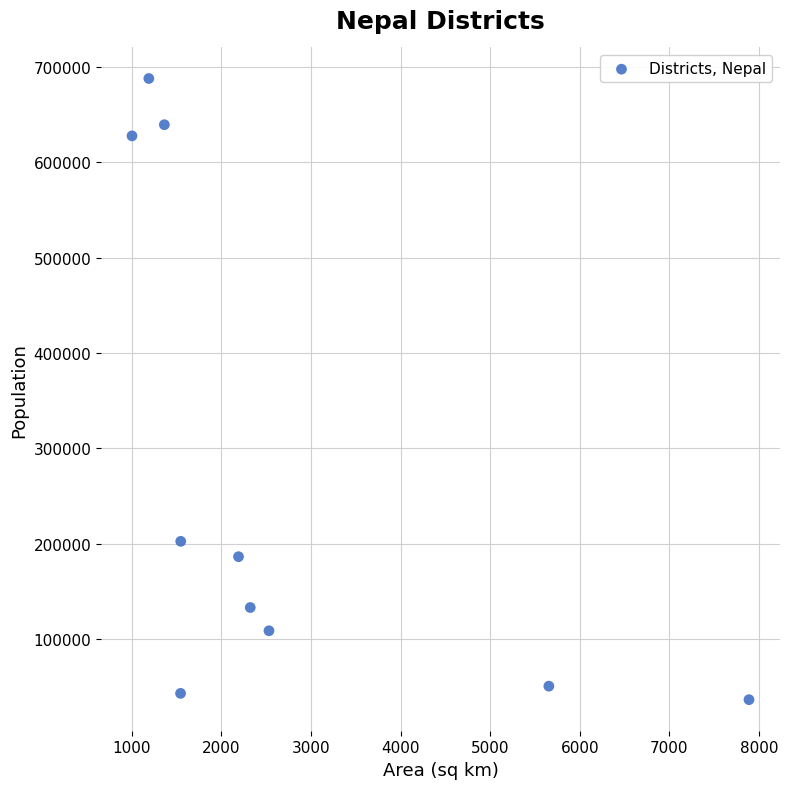

What Y value in the scatter plot is closest to 362204?

202646